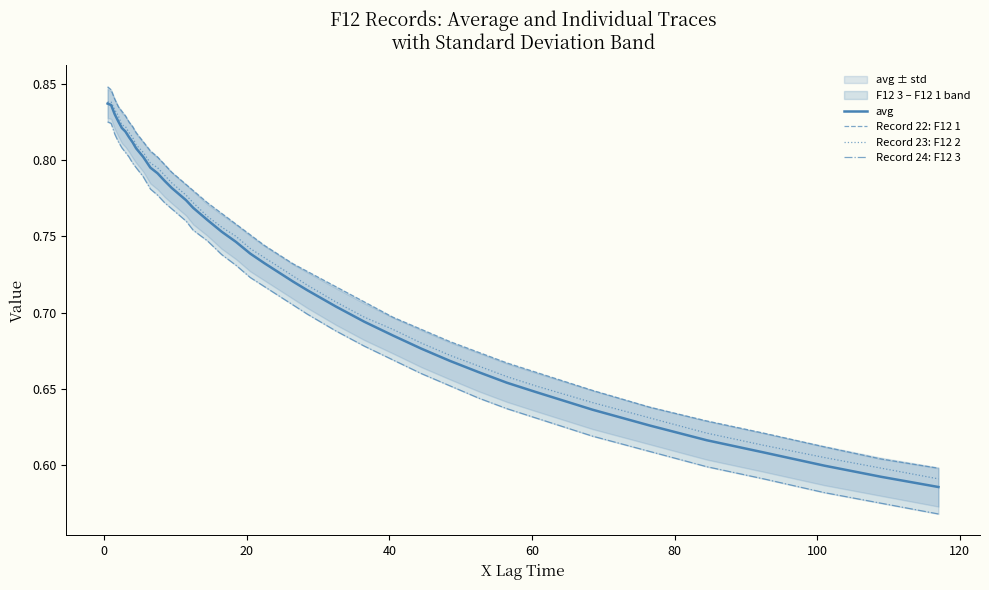

True or false: Record 22: F12 1 has more than 2 interior local peaks.

False